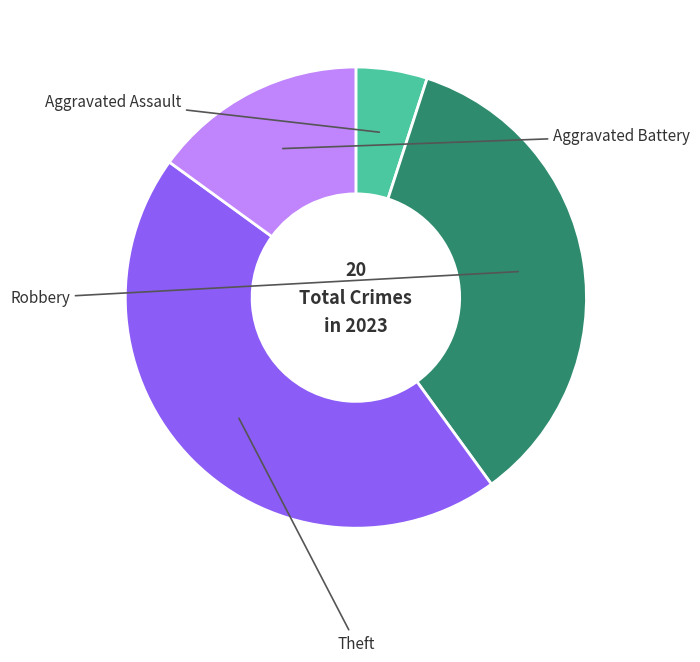

Count the number of slices in the pie.

4